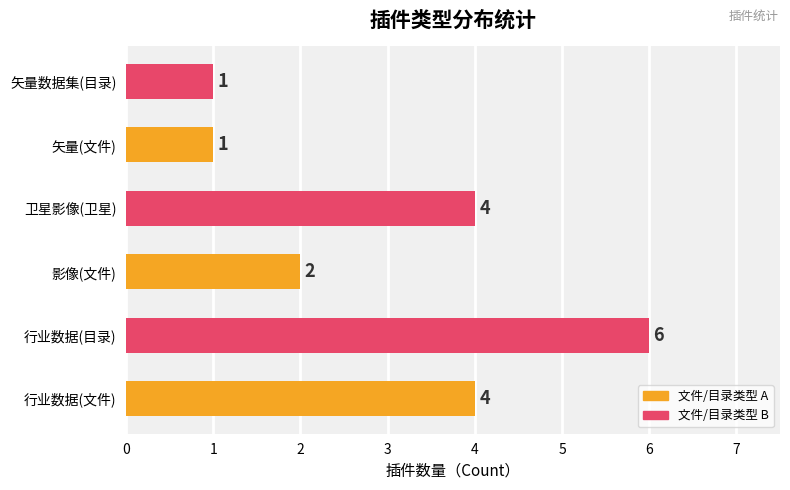

True or false: the data shows 7 at 行业数据(文件).

False